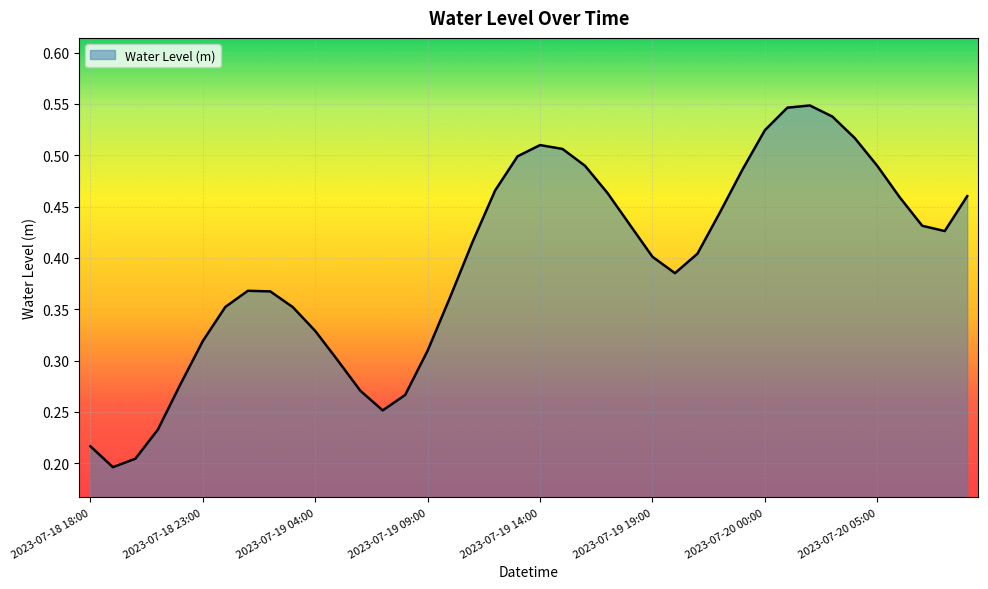

Does the chart display data point markers on the line(s)?

No